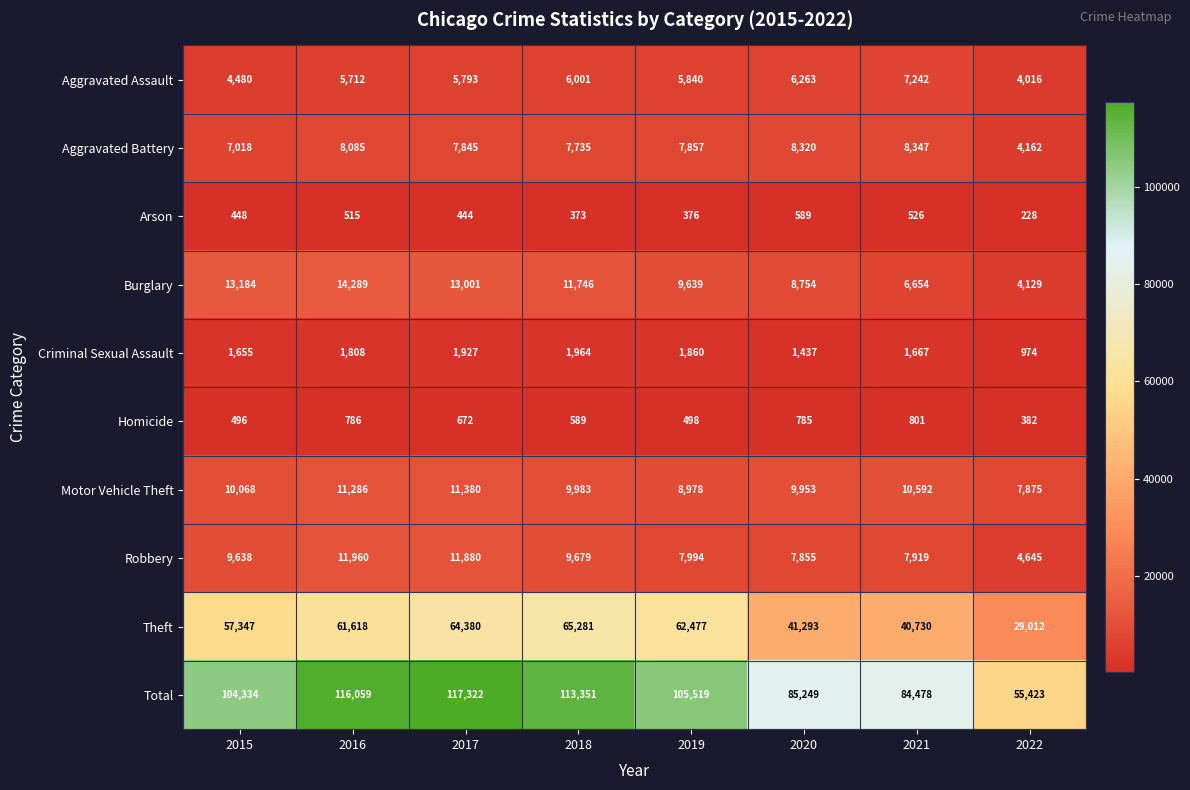

At which label does Aggravated Assault first exceed 5840?

2018